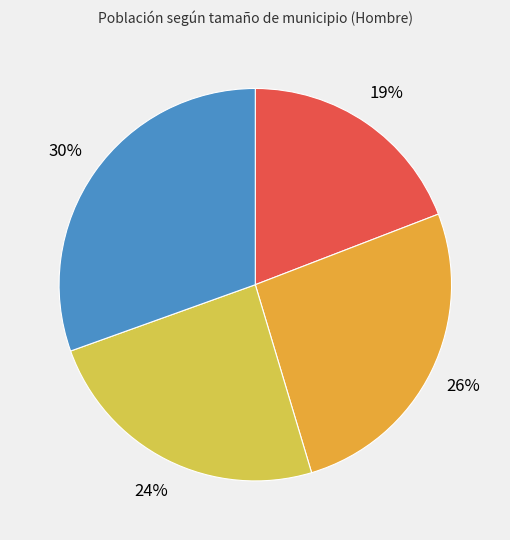

Is there a majority slice in this chart?

No